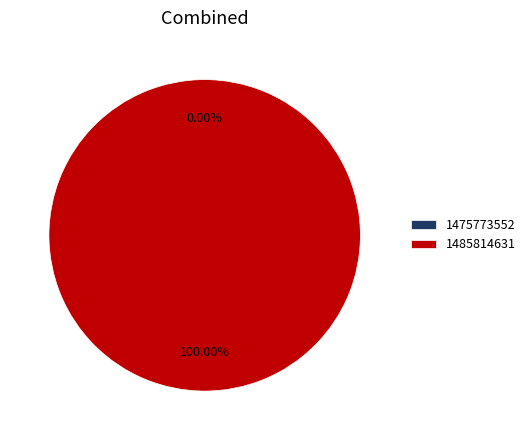

The 1485814631 slice represents 99% of the pie. True or false?

False